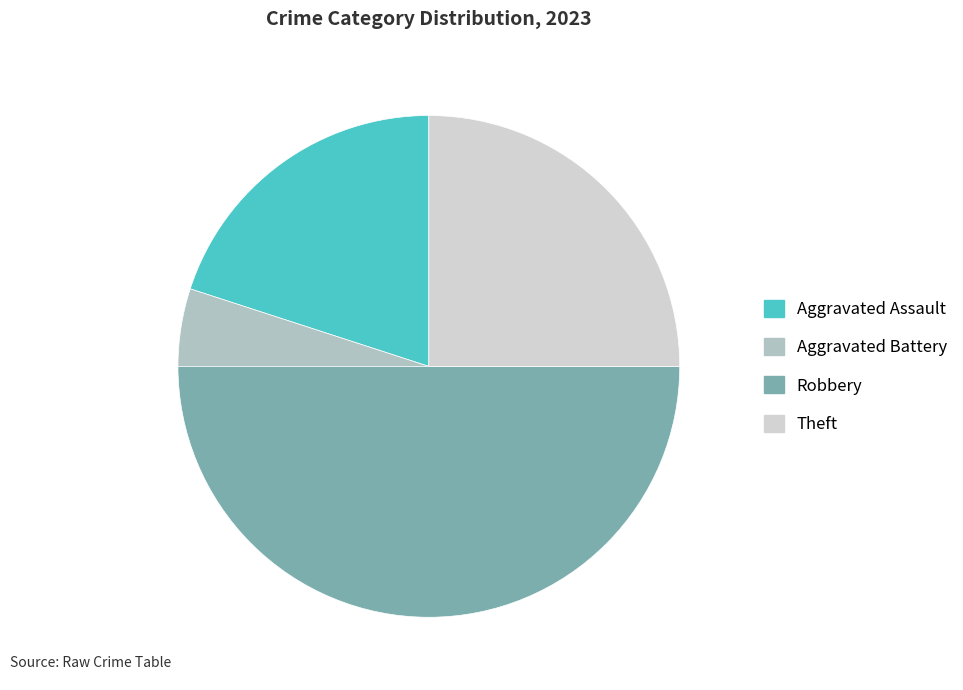

Which slice is the largest?

Robbery